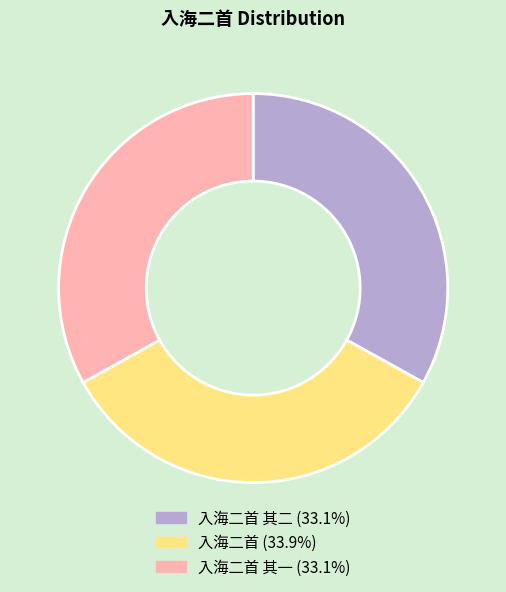

Does any single category account for the majority?

No